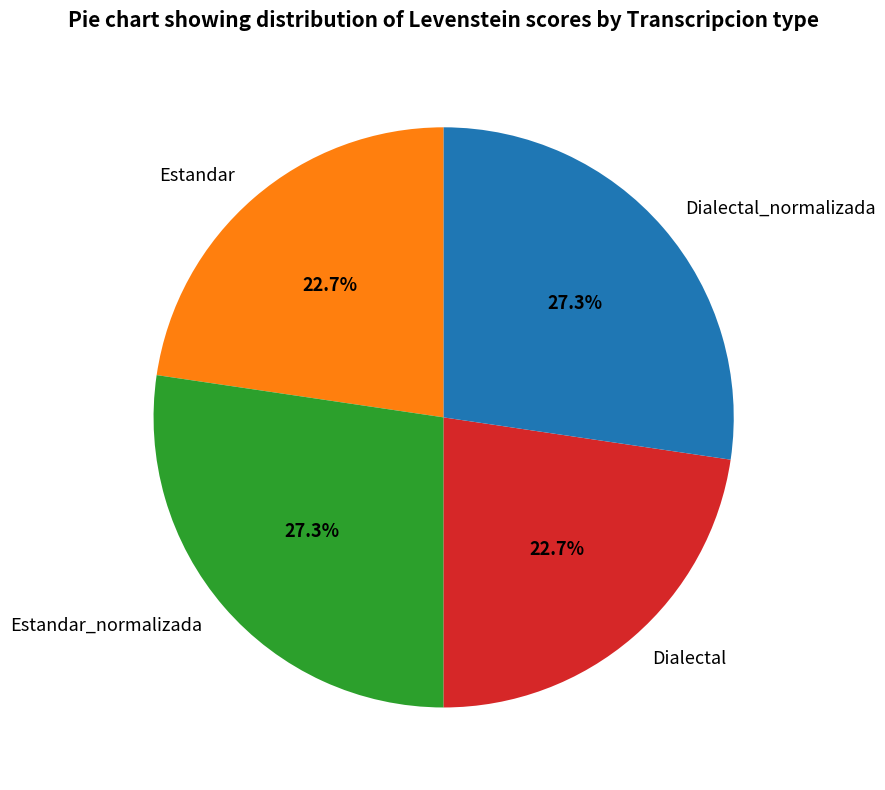

Does Dialectal represent more than half of the total?

No